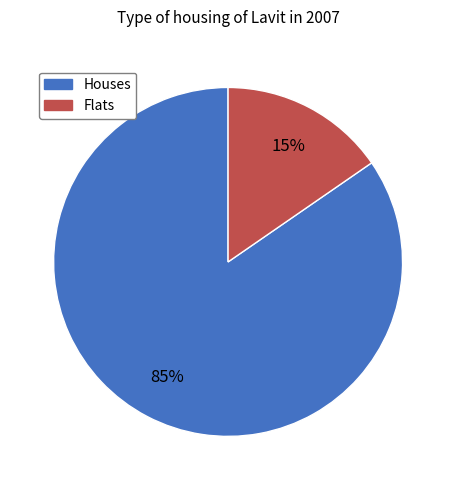

Is there any slice that represents more than half of the pie?

Yes